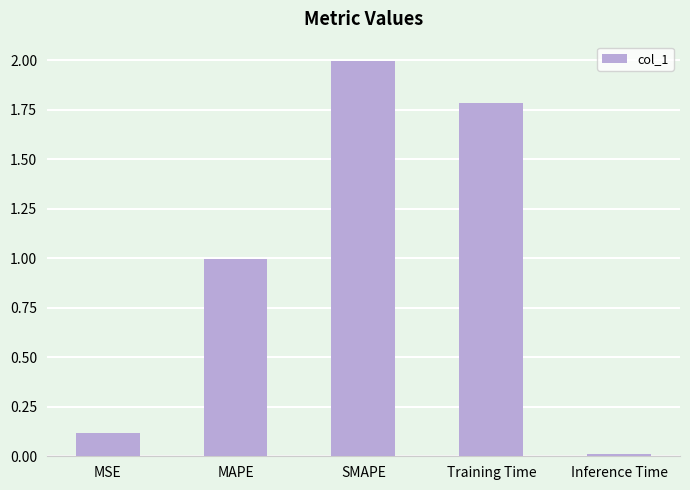

The value at MSE is 0.1. True or false?

True